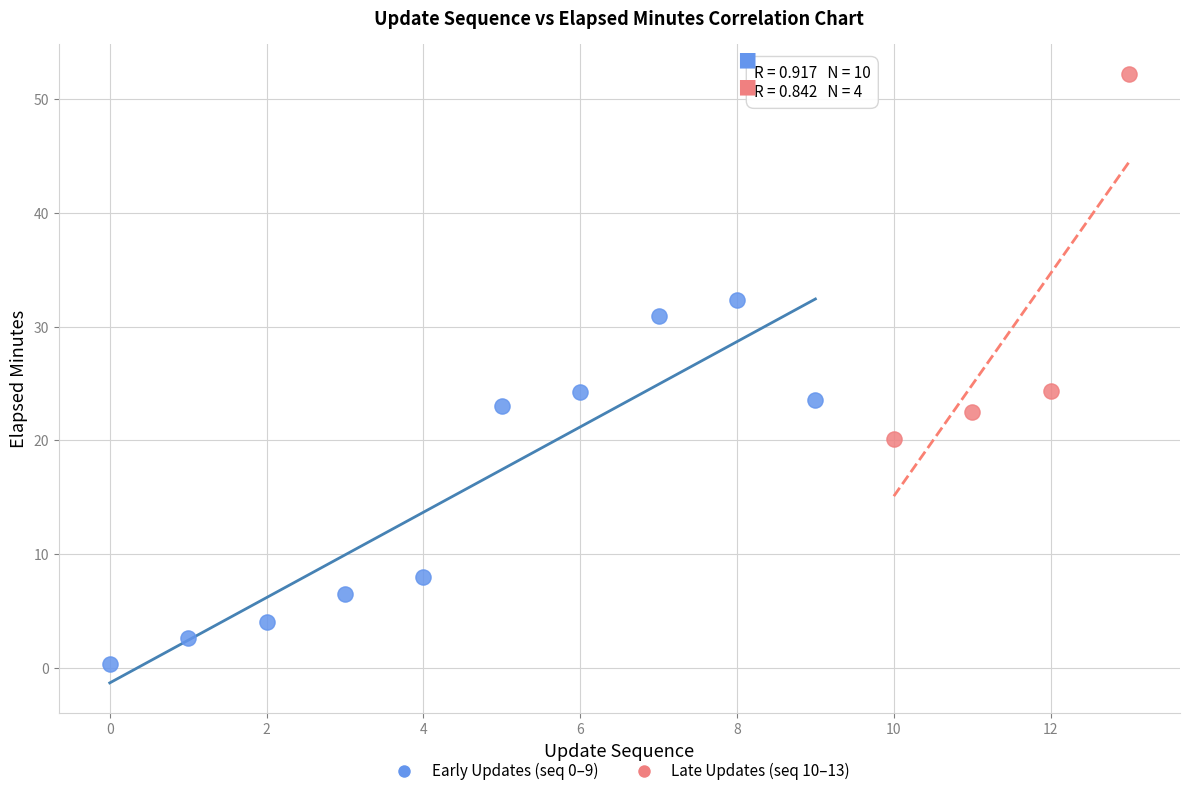

Which series reaches the maximum Y coordinate?

Late Updates (seq 10–13)